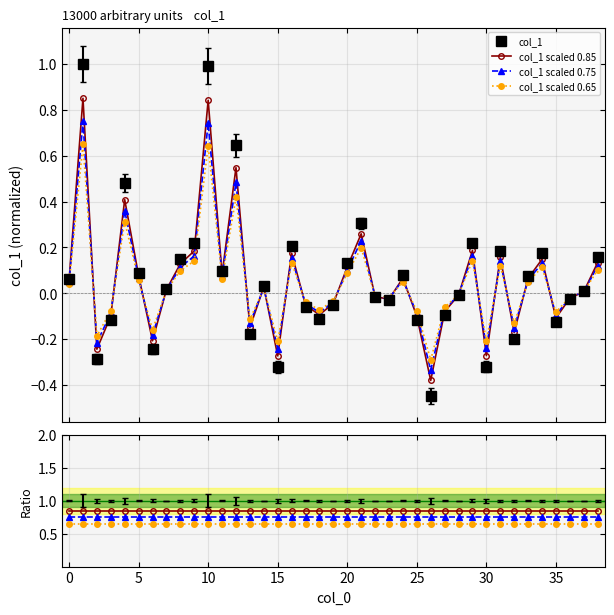

Between 36 and 23, which is larger?

36